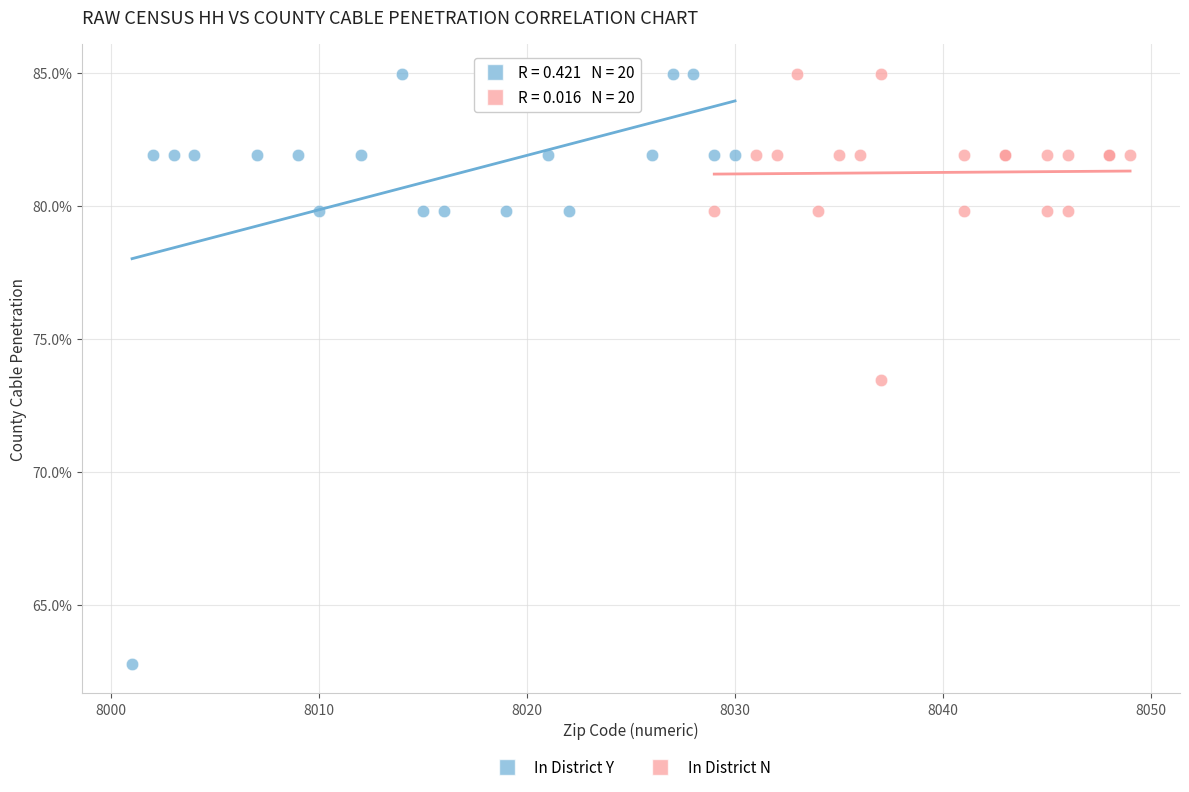

What are all the series names shown in the legend?

In District Y, In District N